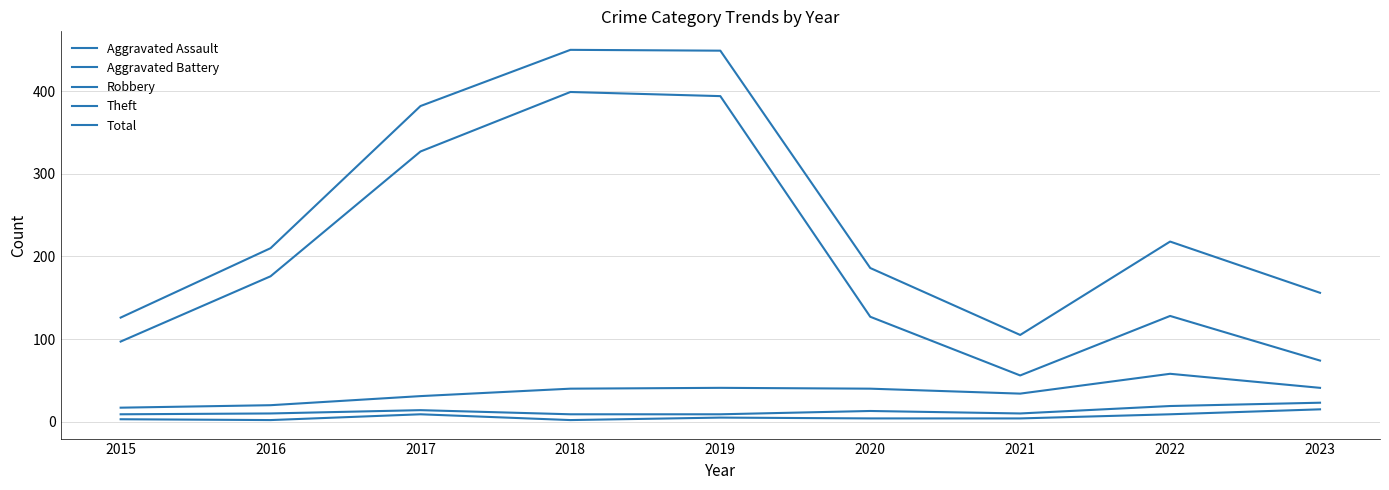

How many lines are shown in the chart?

5